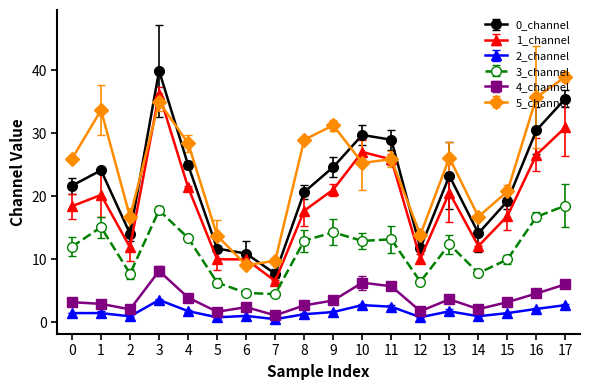

What is the average value of the 0_channel series?

21.9